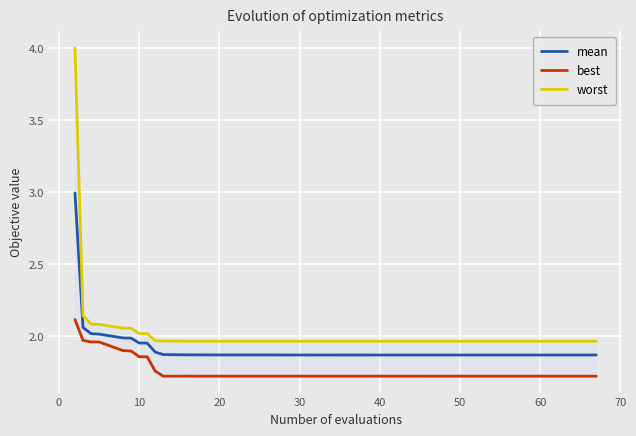

Is it true that mean equals 0.7 at 40?

False